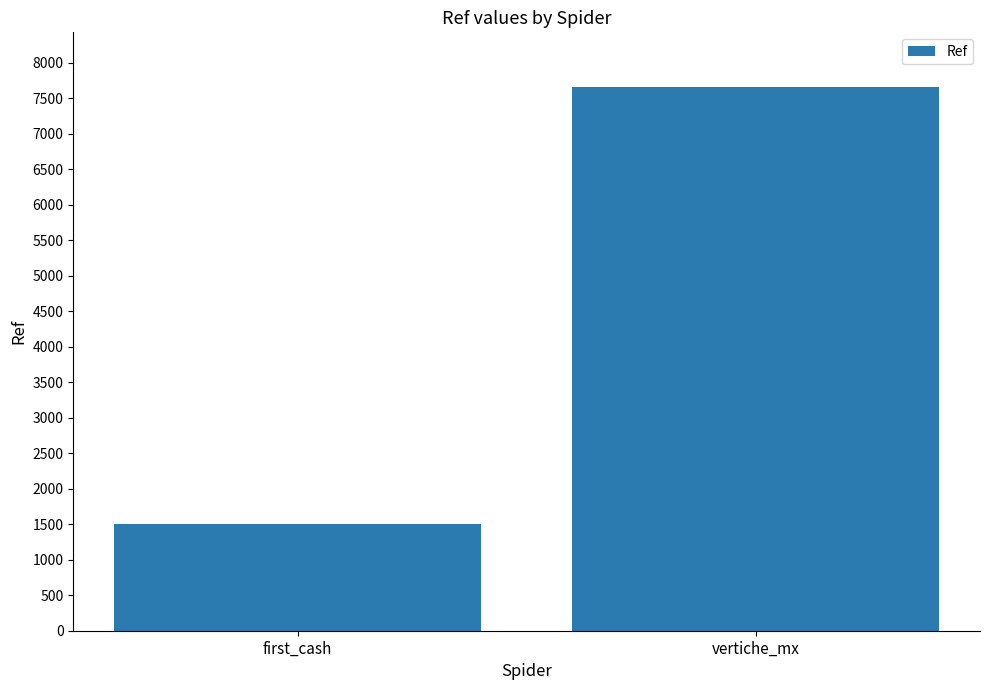

What is the smallest value displayed?

1508